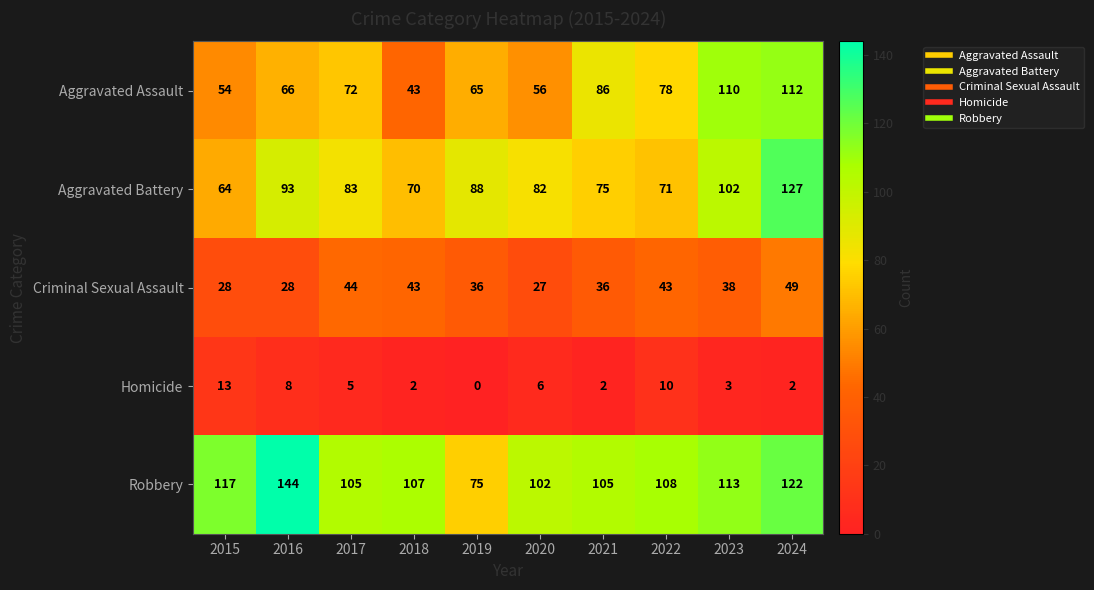

Which category has the highest value in the Criminal Sexual Assault series?

2024